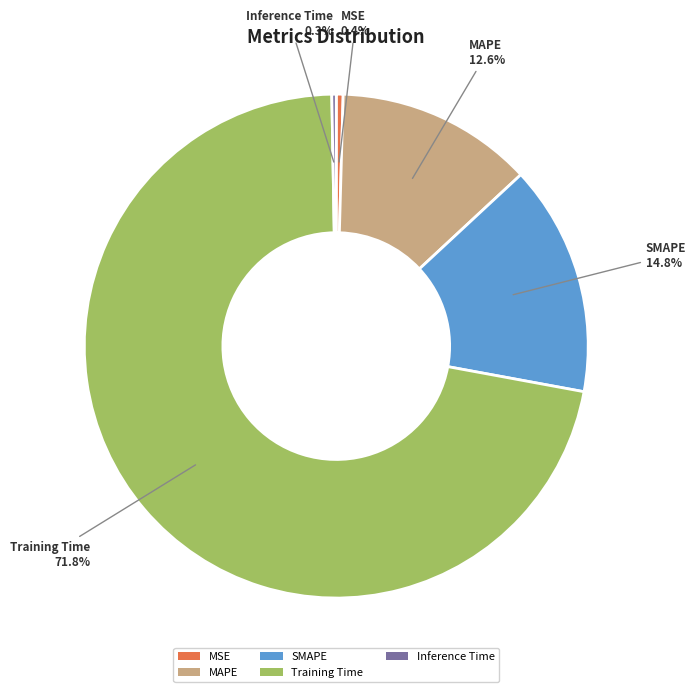

To the nearest percent, what is the difference between the MAPE and SMAPE slice percentages?

2%